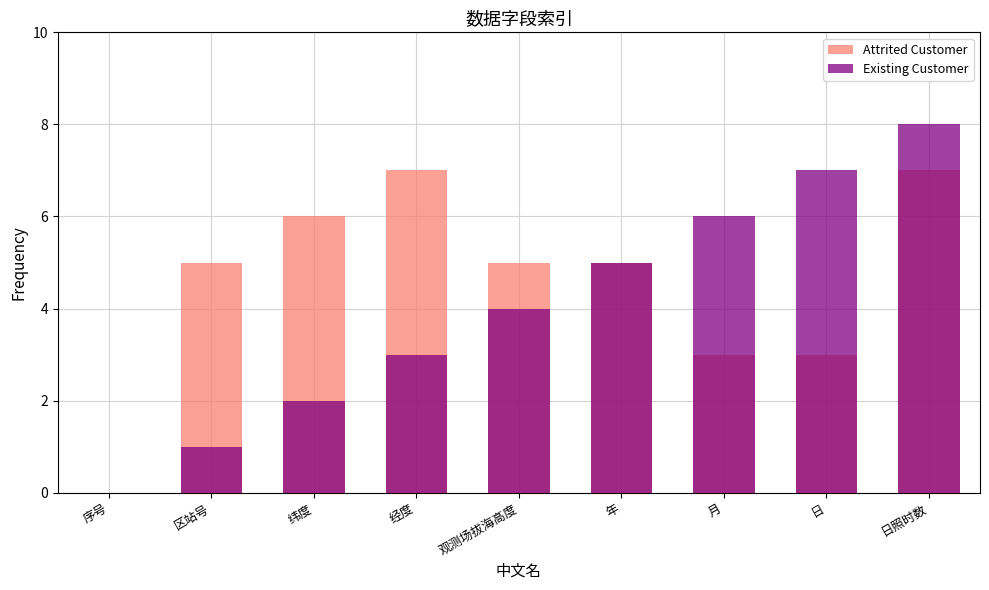

The Existing Customer series shows 3 at 经度. True or false?

True